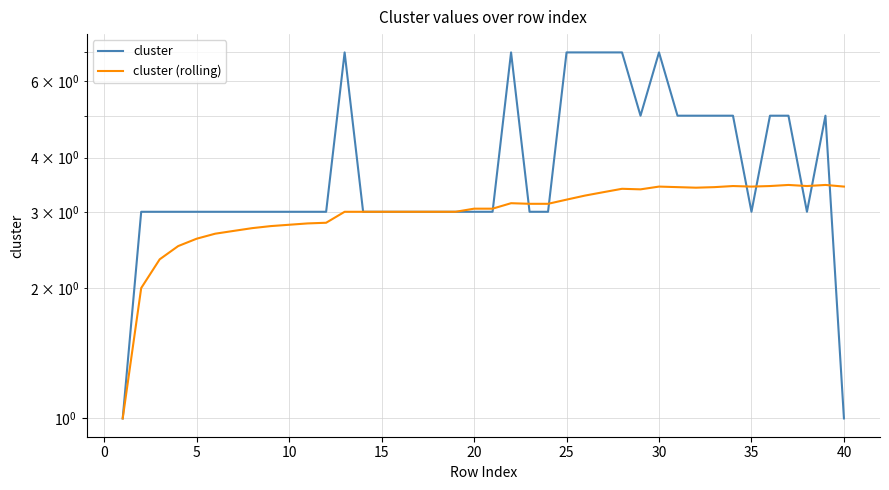

Rank the series by their average value, from lowest to highest.

cluster (rolling), cluster